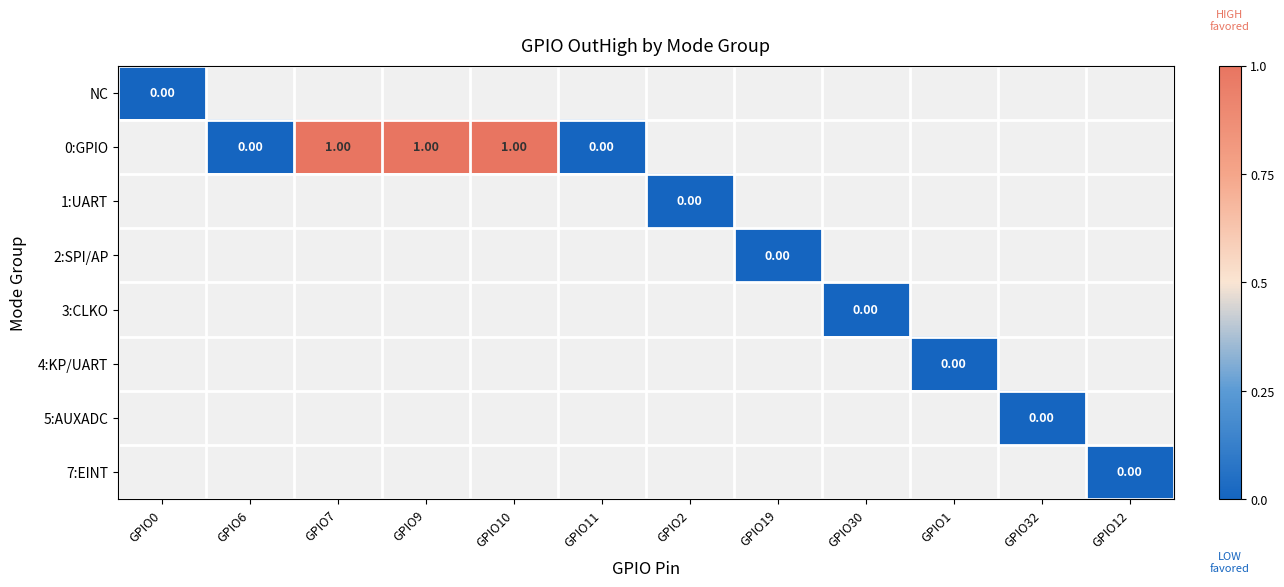

Is it true that 0:GPIO equals 1.0 at GPIO9?

True